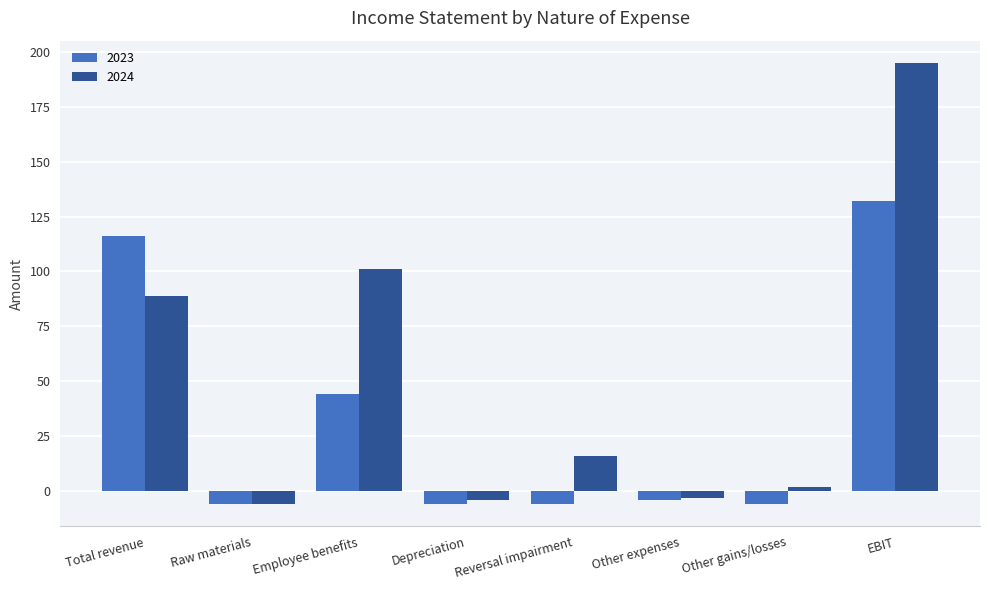

Which series has the largest range (max minus min)?

2024